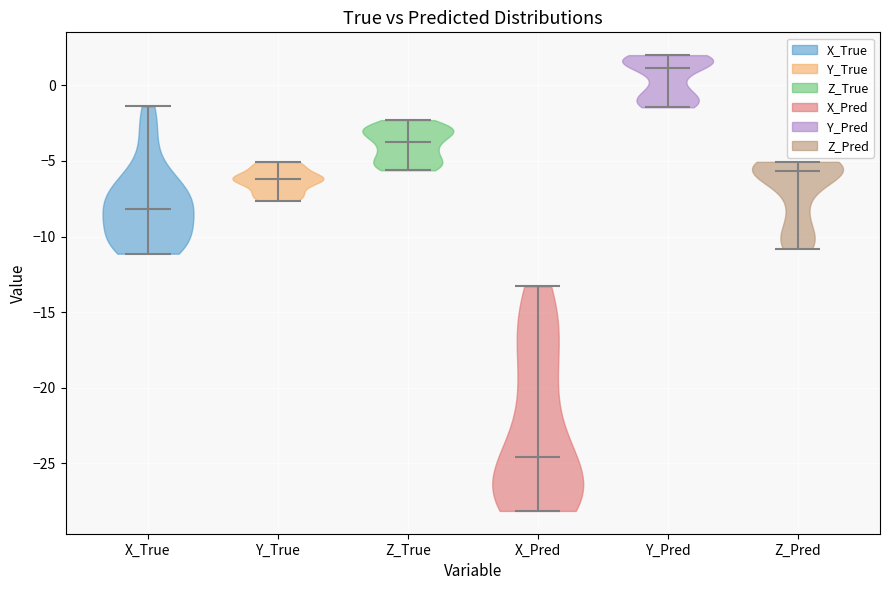

Reading left to right, read every violin against the y-axis: where its median line is, and the lowest and highest points it reaches. The values are not printed on the chart, so give them approximately, as read against the axis.

X_True: median line -8.0, lowest point -11.0, highest point -1.5
Y_True: median line -6.0, lowest point -7.5, highest point -5.0
Z_True: median line -3.5, lowest point -5.5, highest point -2.5
X_Pred: median line -24.5, lowest point -28.0, highest point -13.5
Y_Pred: median line 1.0, lowest point -1.5, highest point 2.0
Z_Pred: median line -5.5, lowest point -11.0, highest point -5.0